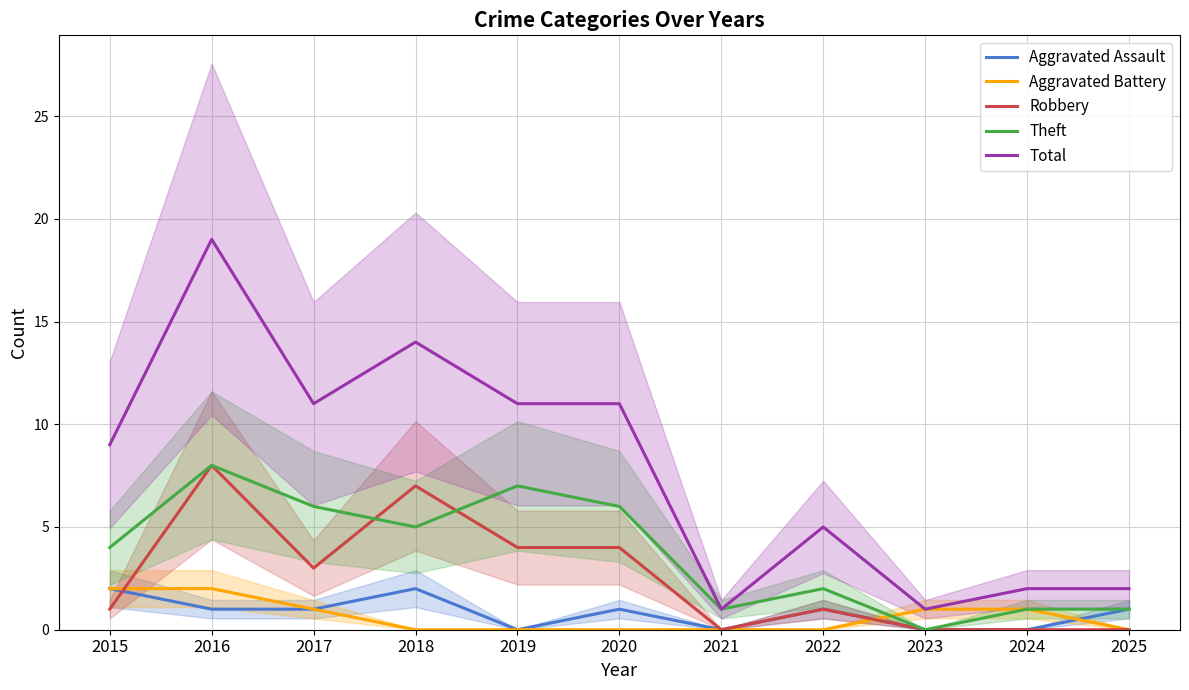

How many lines are shown in the chart?

5